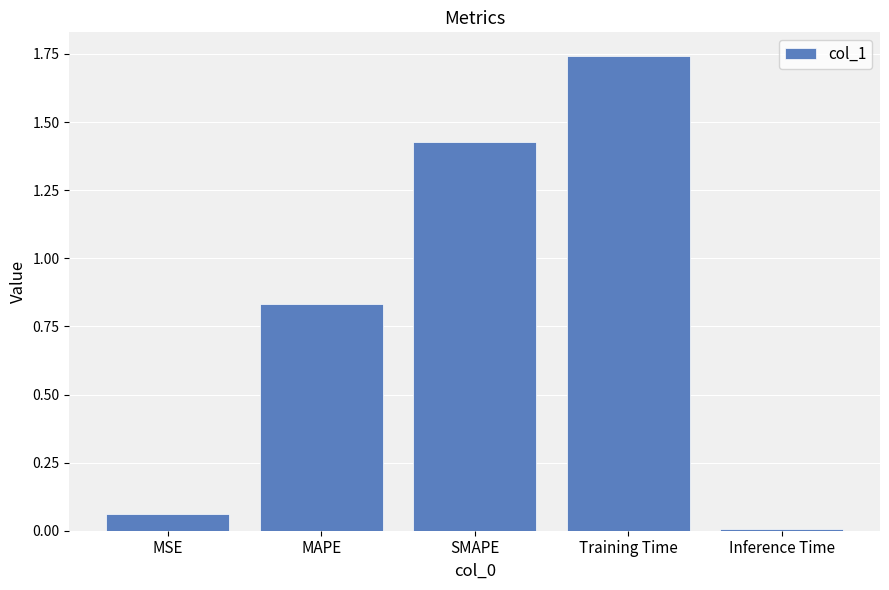

The chart shows a value of 0.6 at SMAPE. True or false?

False